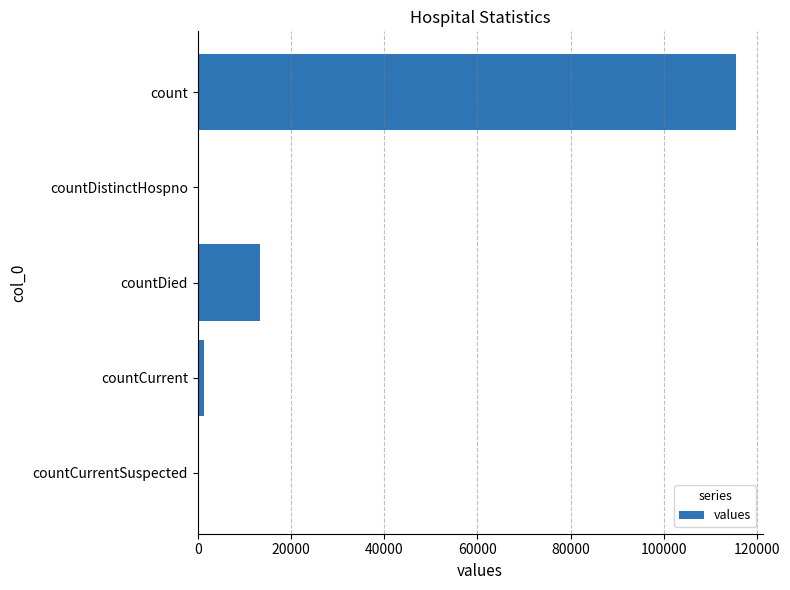

Where is the data nearest to the value 57689?

countDied